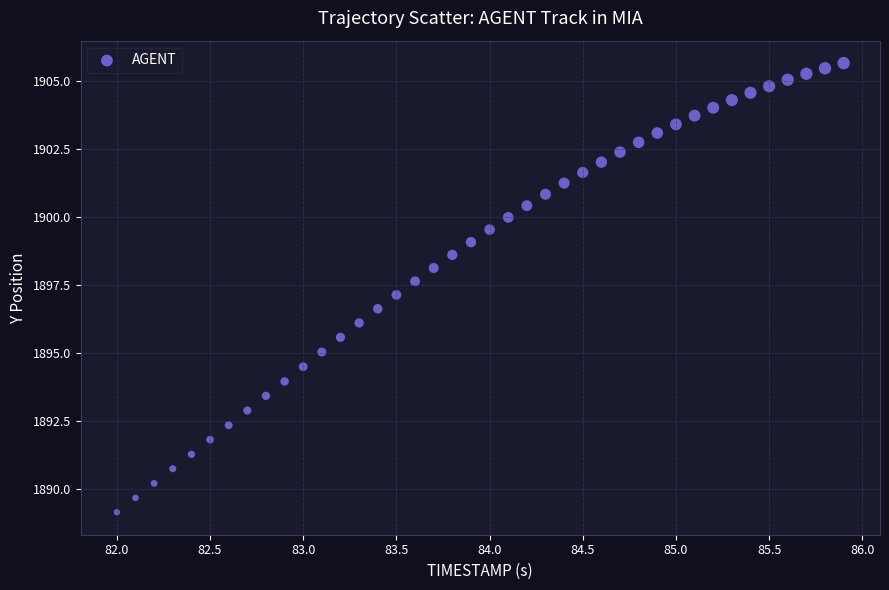

What is the range of X values (max minus min)?

3.9